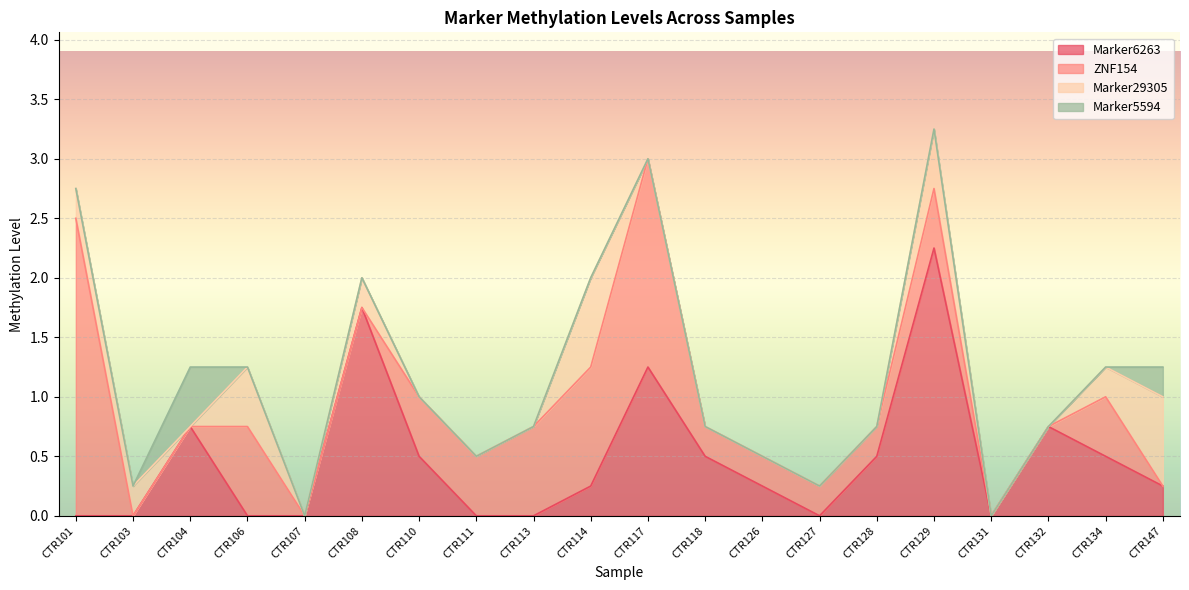

Count the Marker6263 values in the range 0 to 1.

17